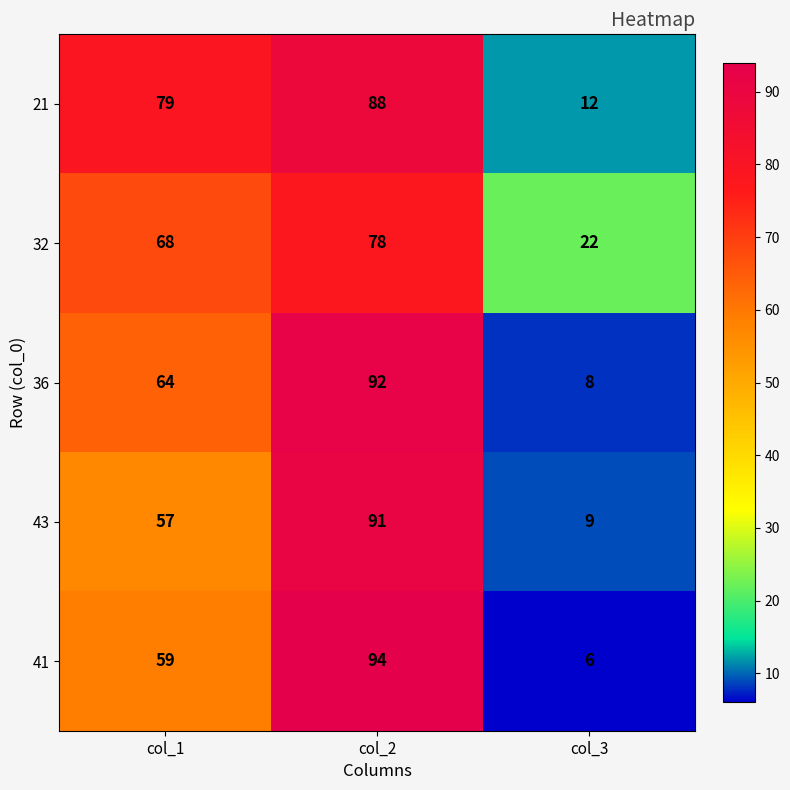

Which category has the highest value in the 21 series?

col_2